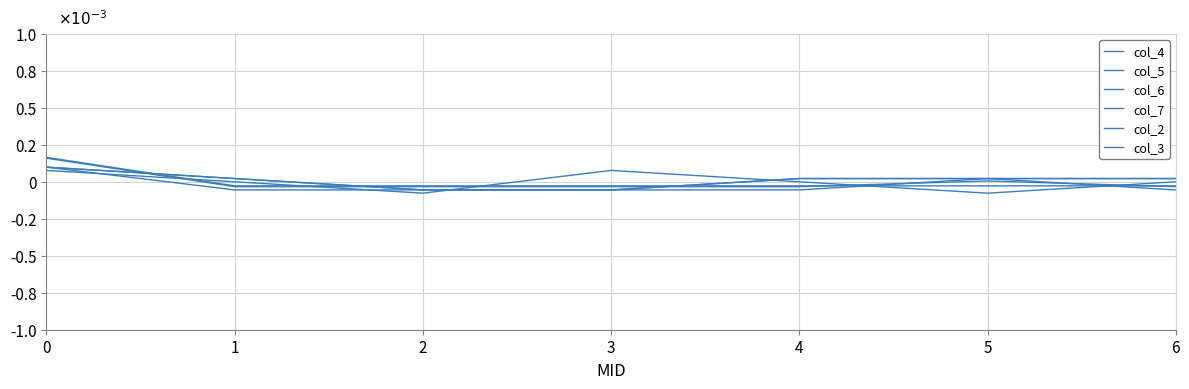

Is this an area chart (filled region under the line)?

No